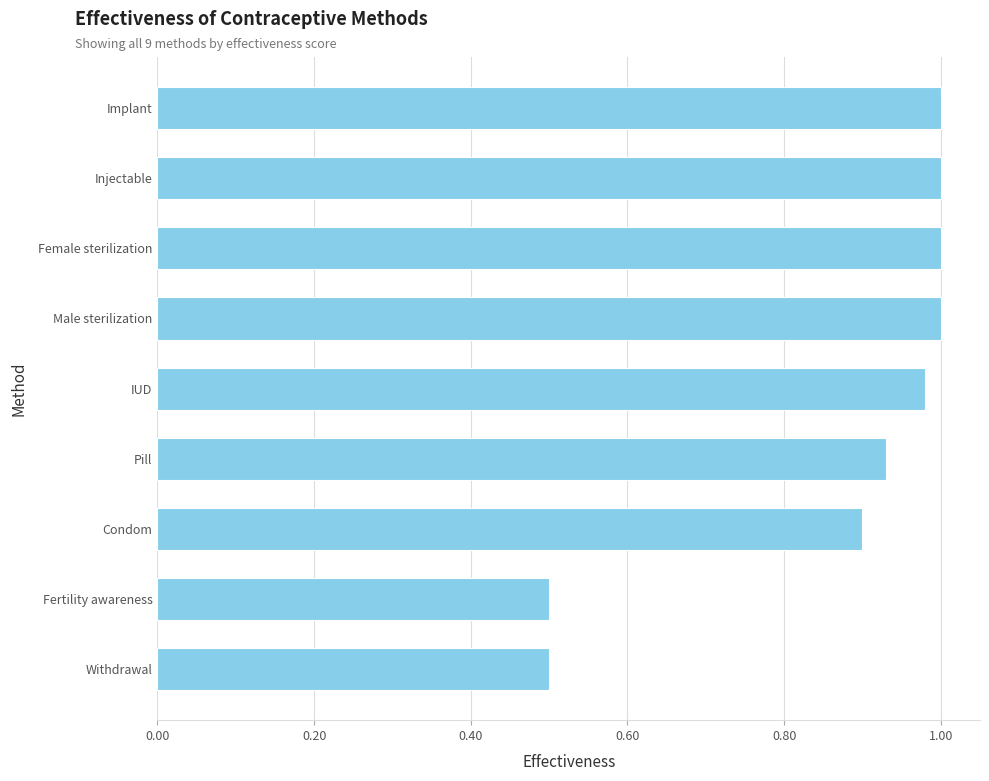

What is the change in value from Condom to Injectable?

+0.1